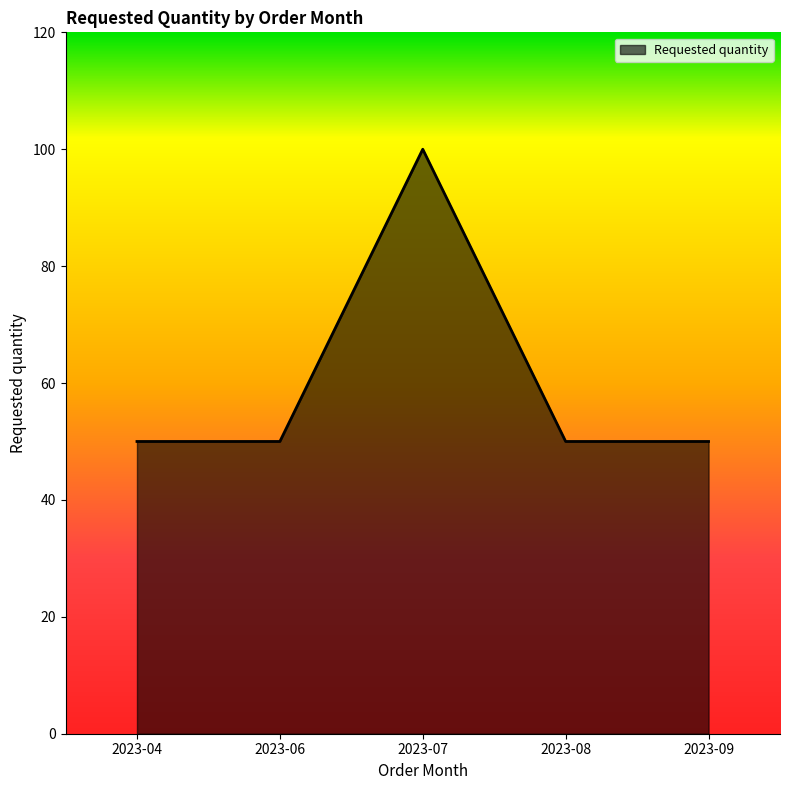

What value does the data have at 2023-09?

50